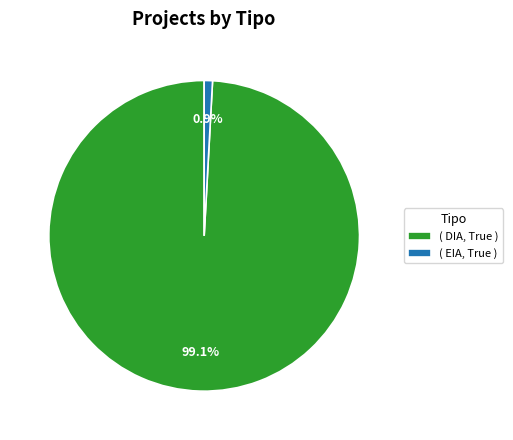

What is the majority slice?

( DIA, True )